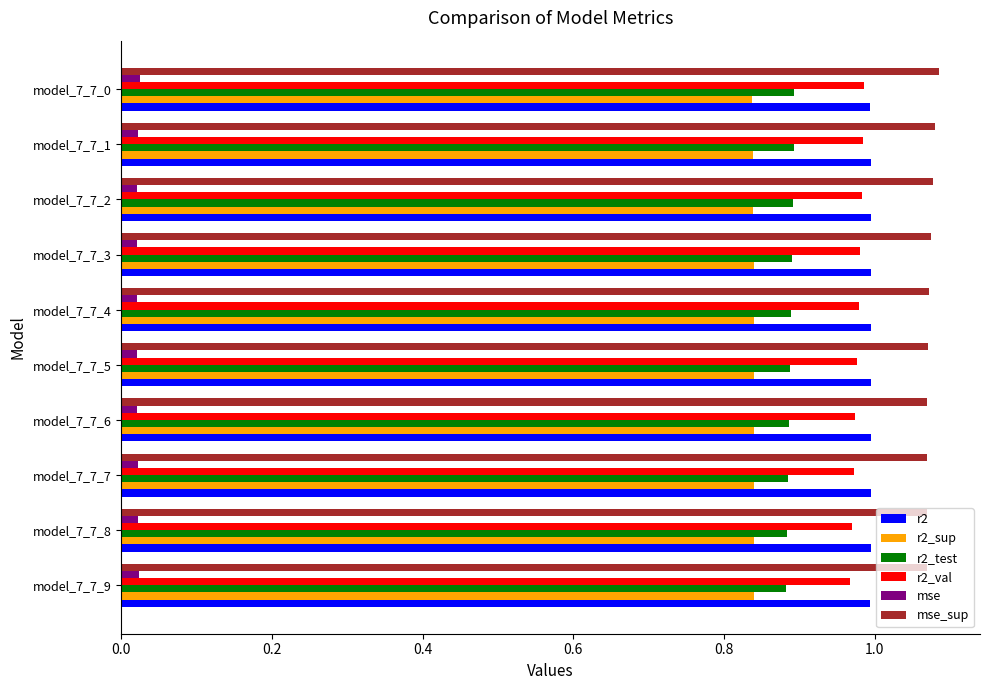

What is the sum of all mse values?

0.2